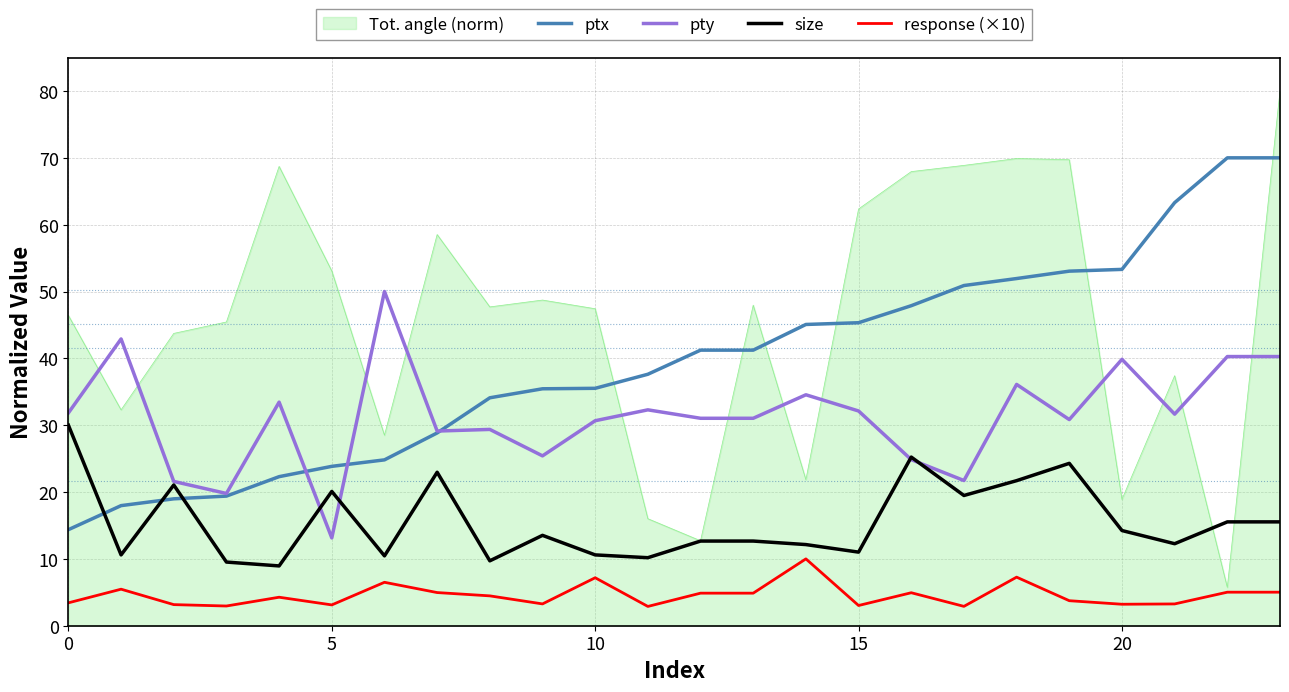

How many series are shown in this chart?

5